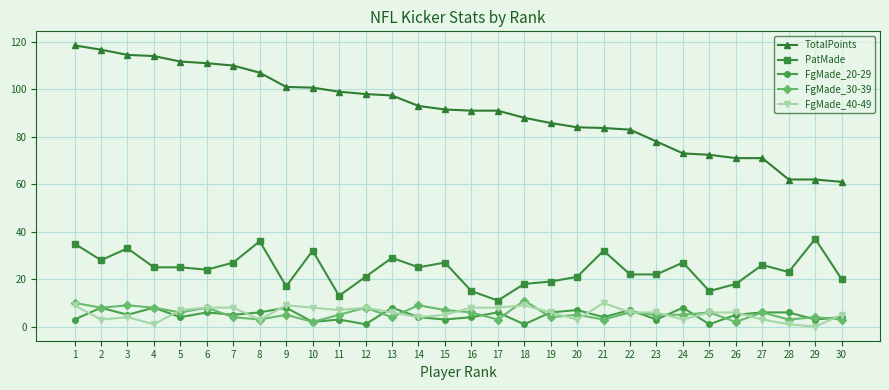

What is the maximum value for FgMade_20-29?

8.0